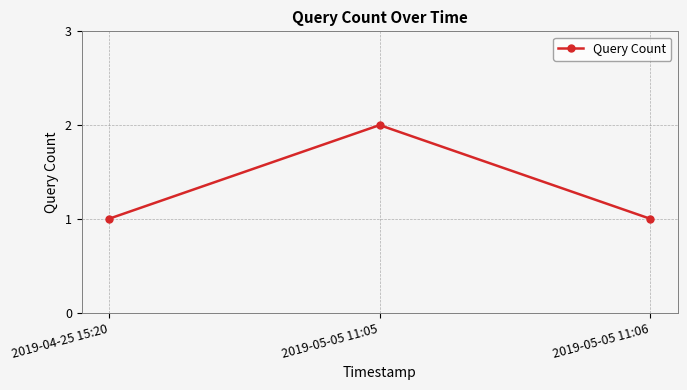

Read the value at 2019-05-05 11:06.

1